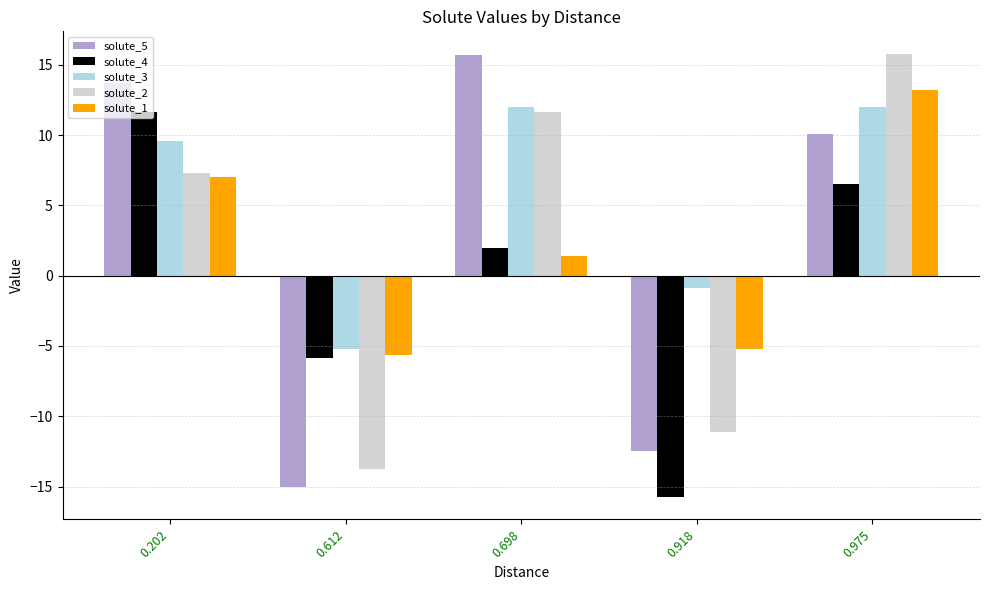

Which series changed the most between 0.202 and 0.612?

solute_5